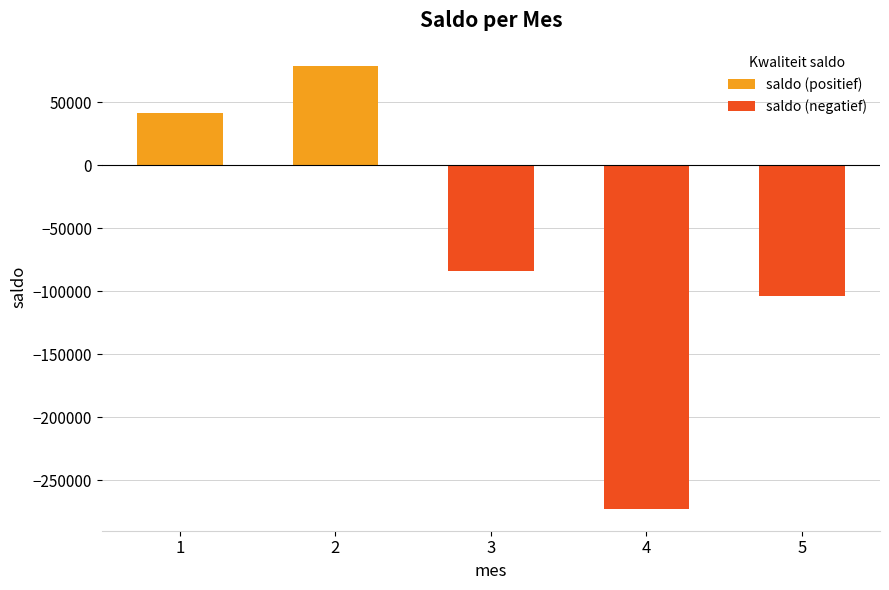

Which series changed the most between 2 and 3?

saldo (negatief)